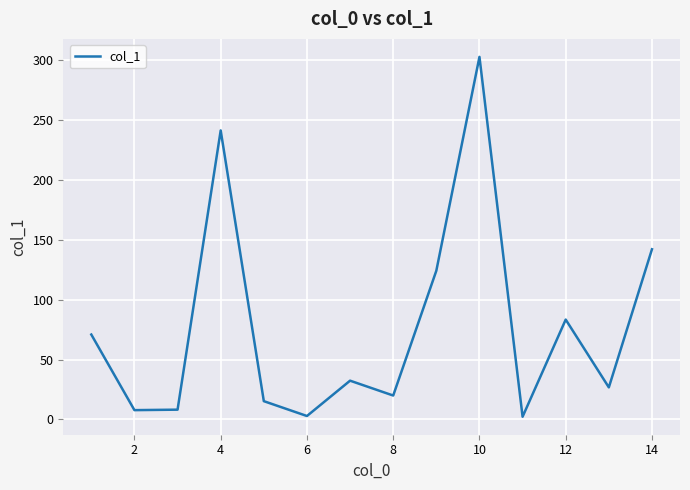

What is the greatest value displayed?

302.7